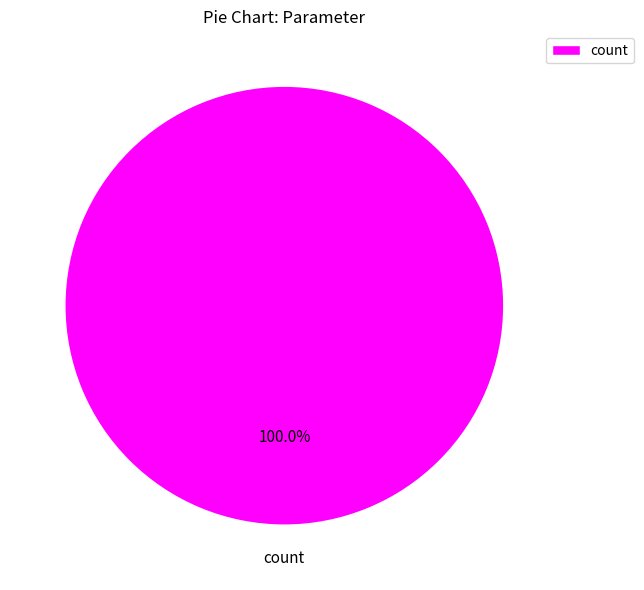

What is the majority slice?

count